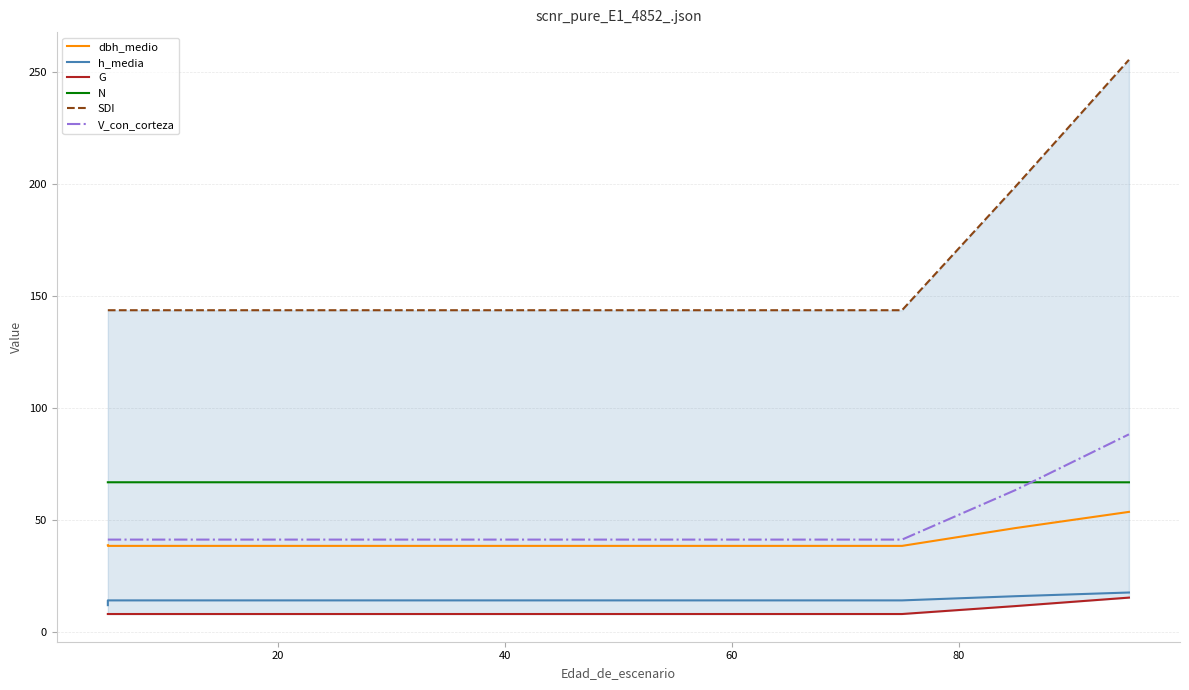

What is the sum of all dbh_medio values?

445.1